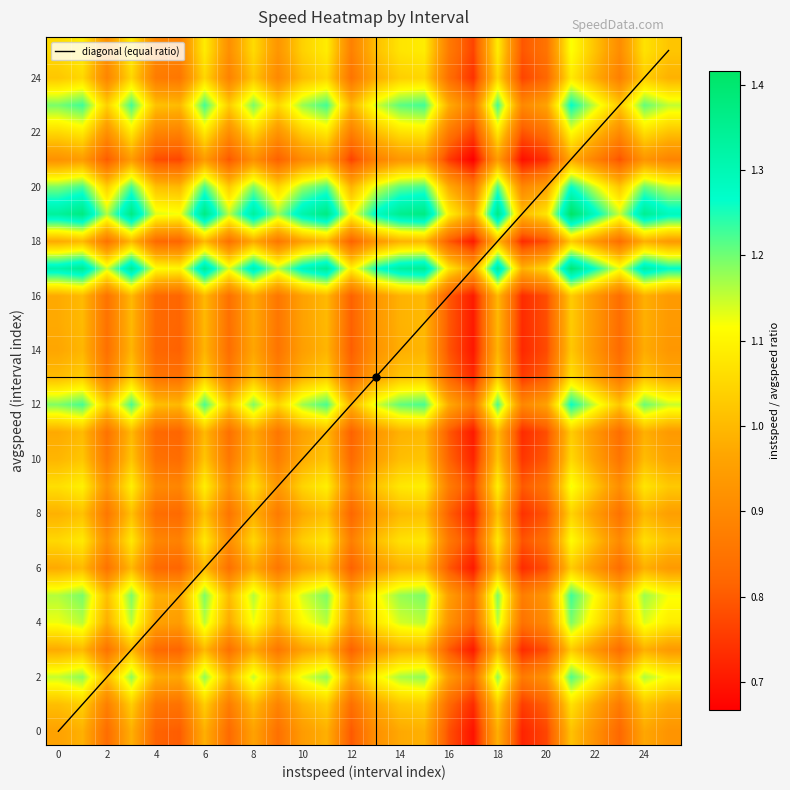

Reading right to left, list all the values displayed in this chart.

1.2	1.2	1.0	1.1	1.3	1.0	0.9	1.2	0.9	1.0	1.2	1.2	1.1	1.0	1.2	1.2	1.0	1.2	1.0	1.2	1.0	1.0	1.2	1.0	1.2	1.2